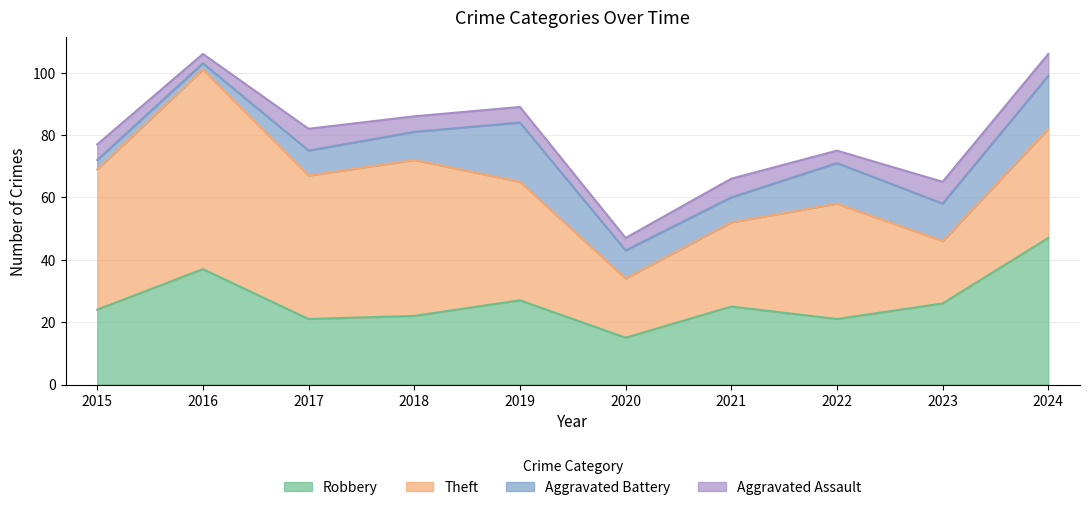

Is the value of Theft at 2019 greater than the value of Robbery at 2024?

No